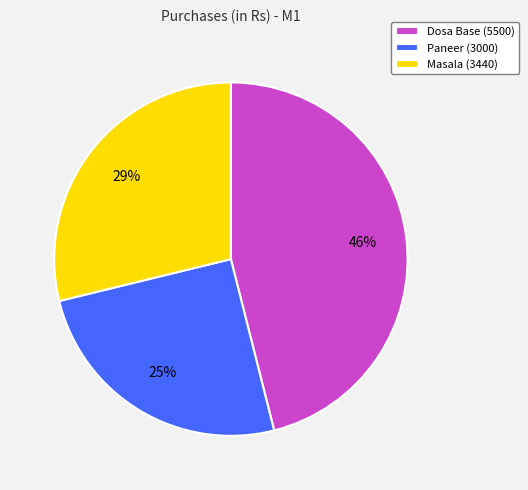

Do Paneer (3000) and Masala (3440) together represent more than half of the pie?

Yes